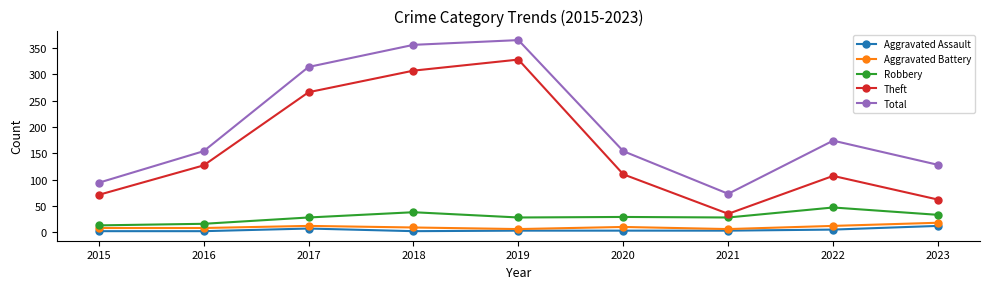

Is the value of Robbery at 2018 greater than the value of Total at 2016?

No